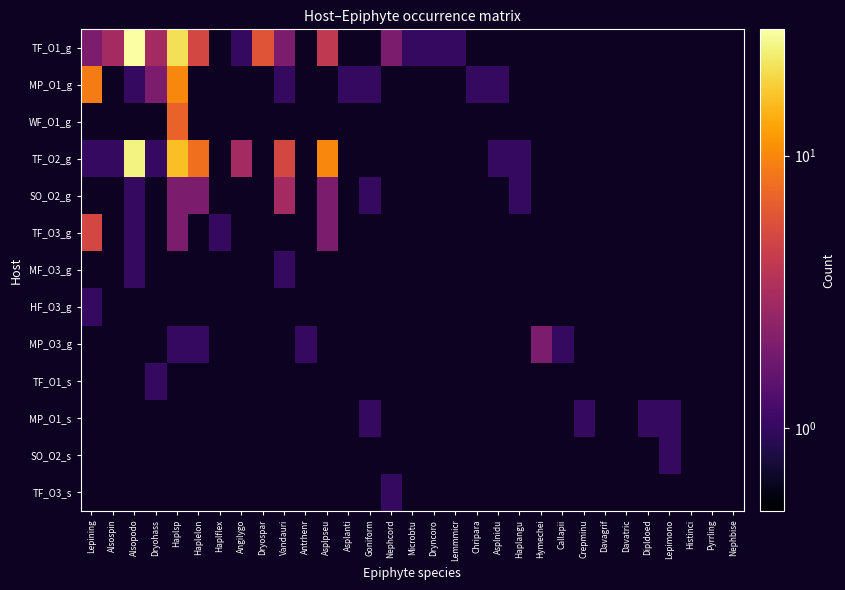

Which series has the widest spread of values?

TF_O1_g